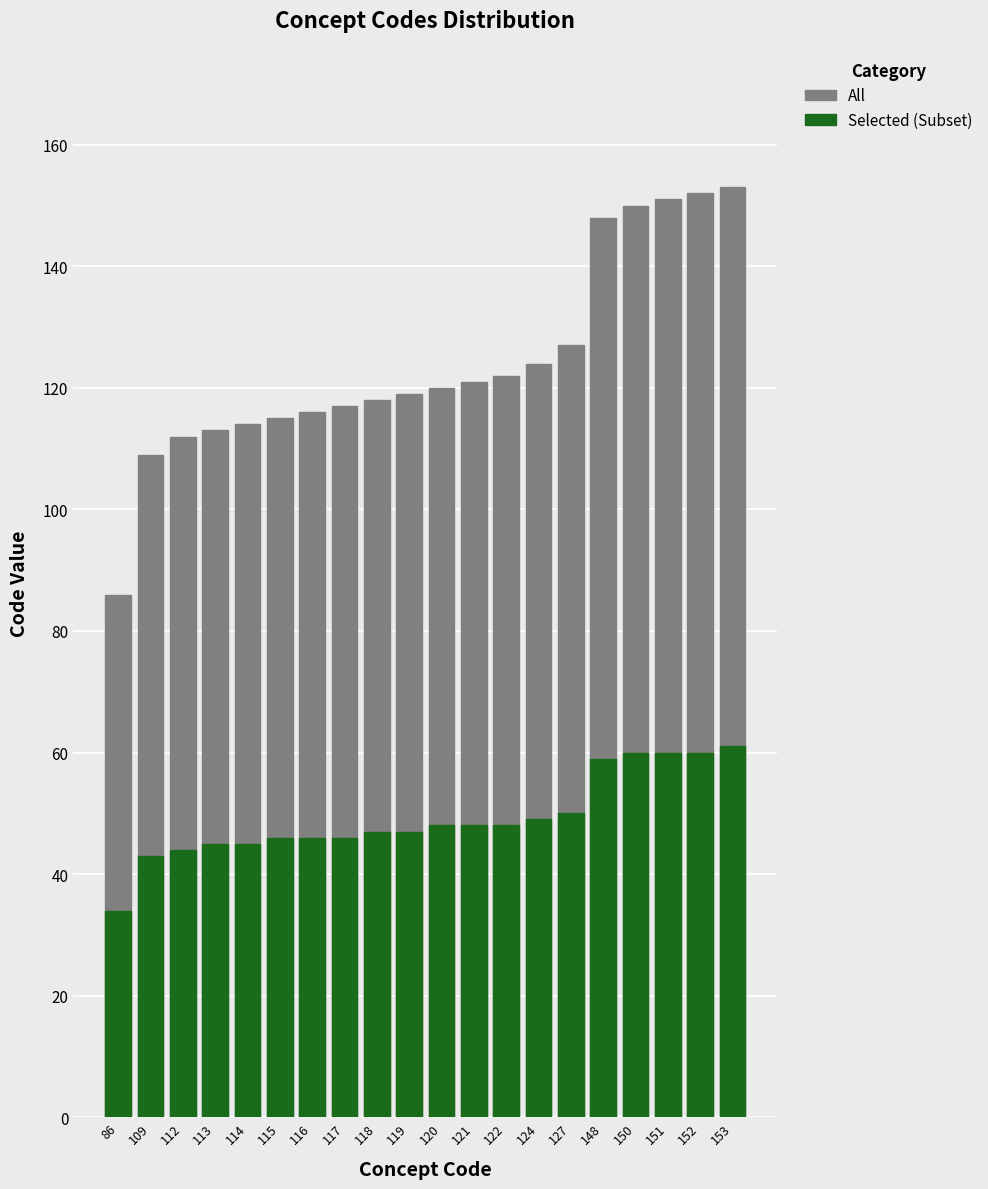

Reading right to left, extract all data points from this chart.

All: 153	152	151	150	148	127	124	122	121	120	119	118	117	116	115	114	113	112	109	86
Selected (Subset): 61	60	60	60	59	50	49	48	48	48	47	47	46	46	46	45	45	44	43	34